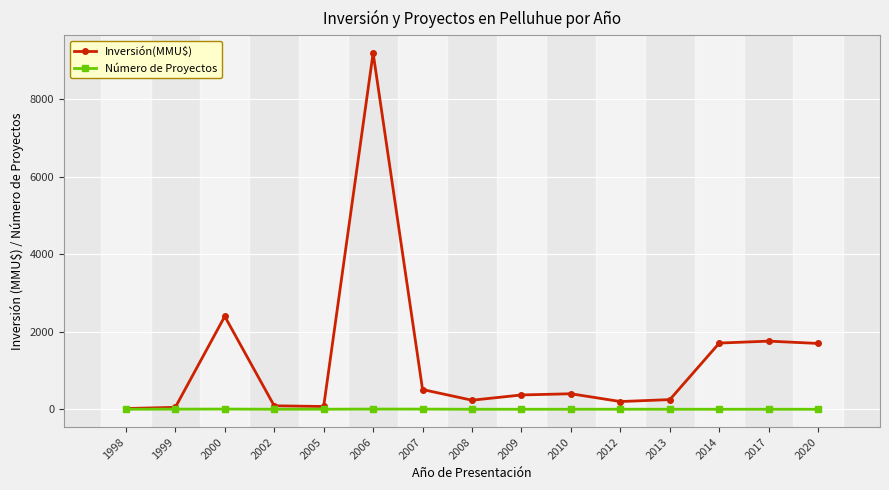

Which series changed the most between 2012 and 2014?

Inversión(MMU$)